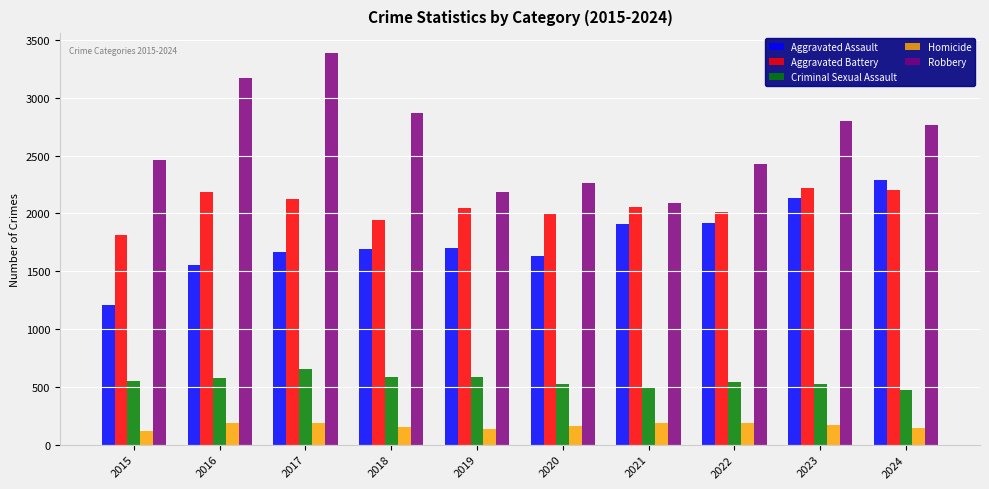

How many bars are there in total?

50